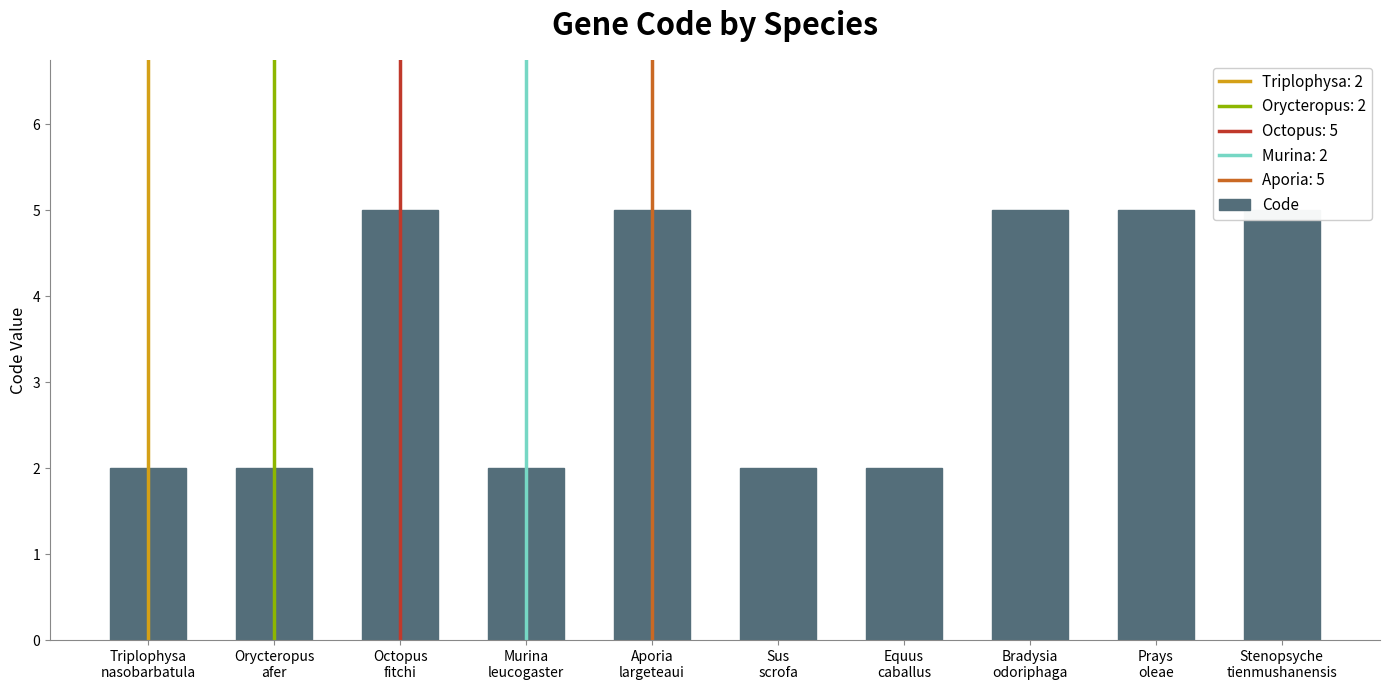

Reading right to left, extract all data points from this chart.

Stenopsyche
tienmushanensis=5	Prays
oleae=5	Bradysia
odoriphaga=5	Equus
caballus=2	Sus
scrofa=2	Aporia
largeteaui=5	Murina
leucogaster=2	Octopus
fitchi=5	Orycteropus
afer=2	Triplophysa
nasobarbatula=2